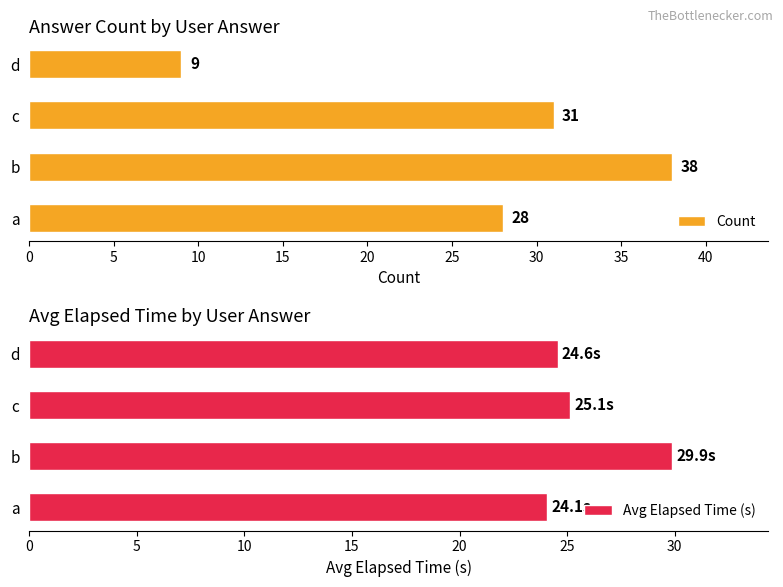

The value of Count at b is 38. True or false?

True